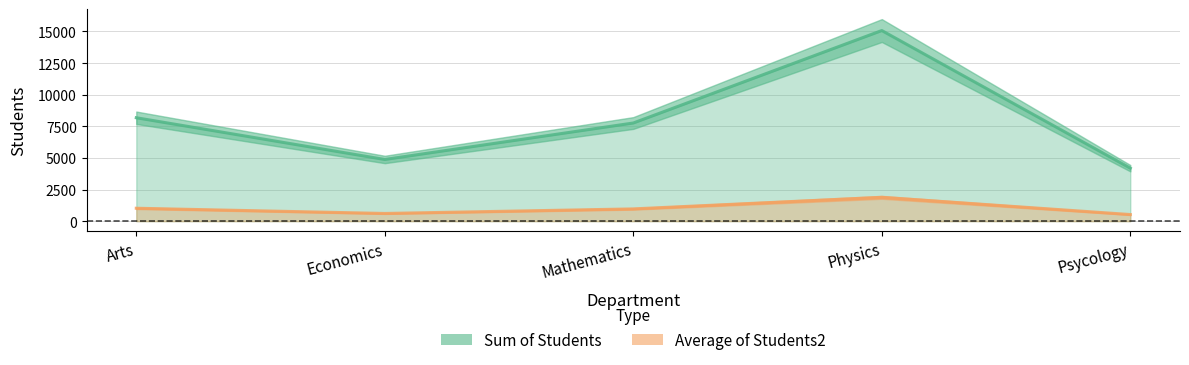

How many values in the Average of Students2 series are below 970?

2